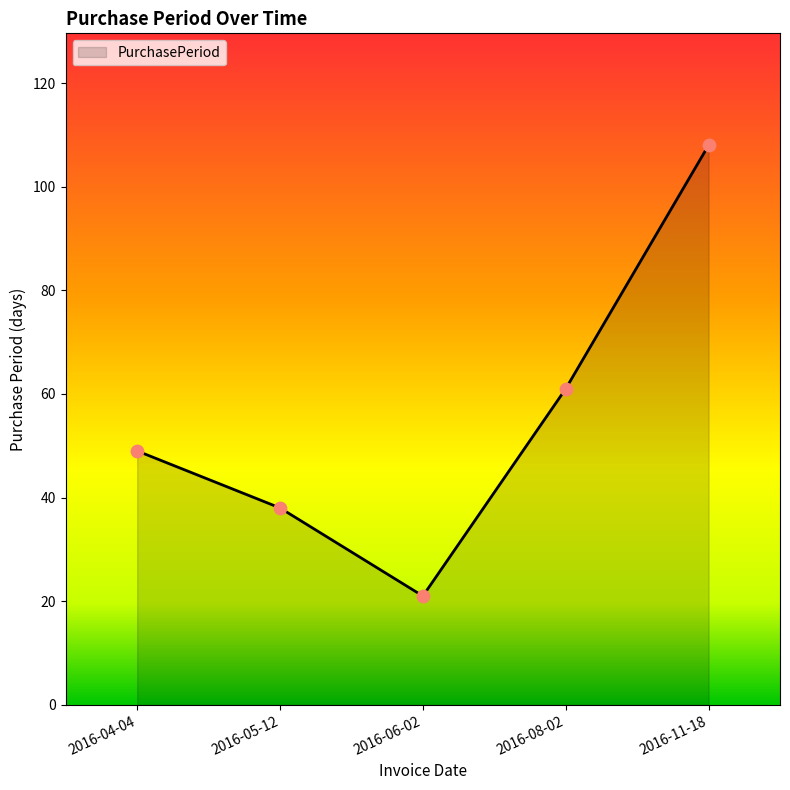

Between 2016-04-04 and 2016-05-12, which is larger?

2016-04-04